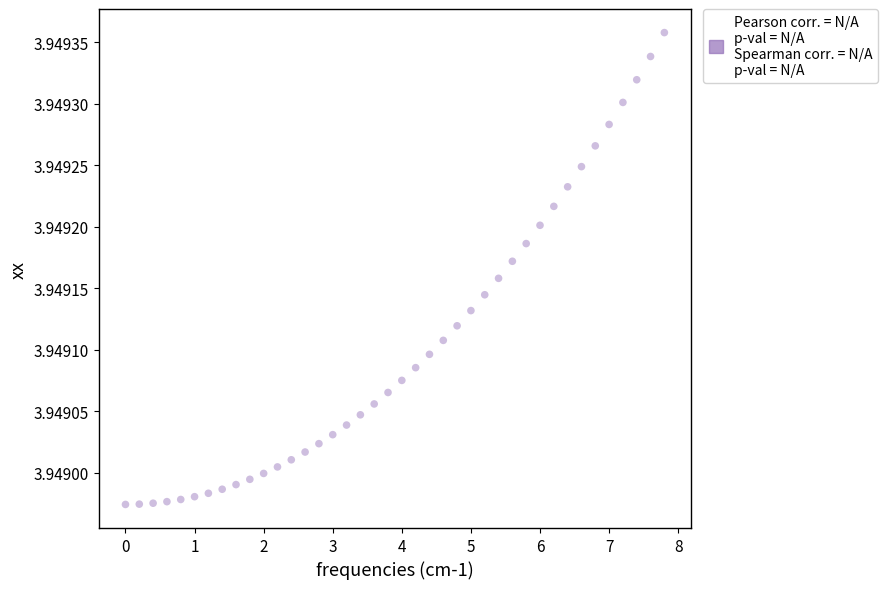

What is the range of X values (max minus min)?

7.8